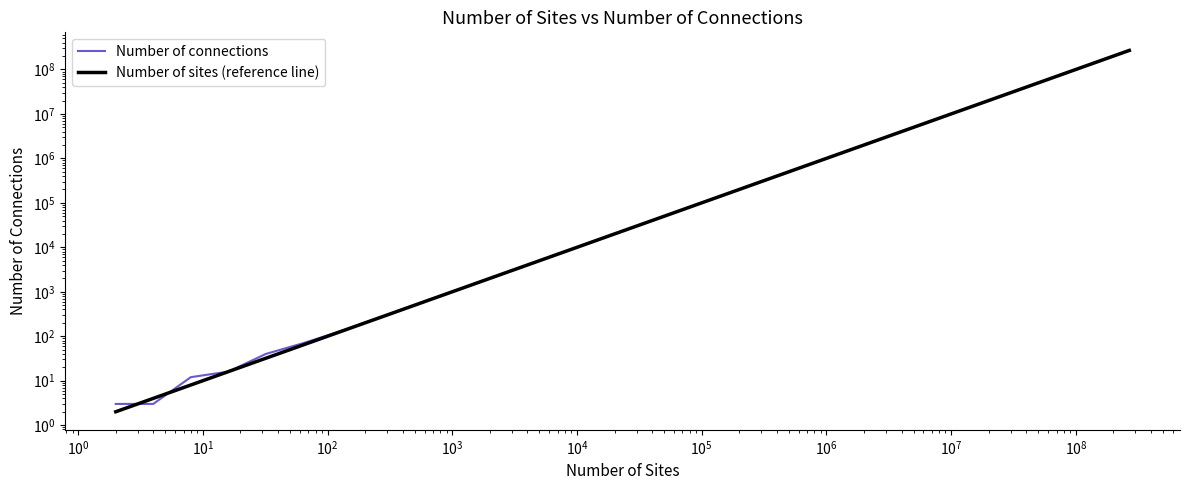

Reading left to right, transcribe all the data shown in this chart.

Number of connections: 3	3	12	16	40	70	131	259	516	1031	2053	4101	8195	16388	32775	65537	131078	262149	524291	1048585	2097154	4194305	8388617	16777220	33554435	67108869	134217731	268435461
Number of sites (reference line): 2	4	8	16	32	64	128	256	512	1024	2048	4096	8192	16384	32768	65536	131072	262144	524288	1048576	2097152	4194304	8388608	16777216	33554432	67108864	134217728	268435456